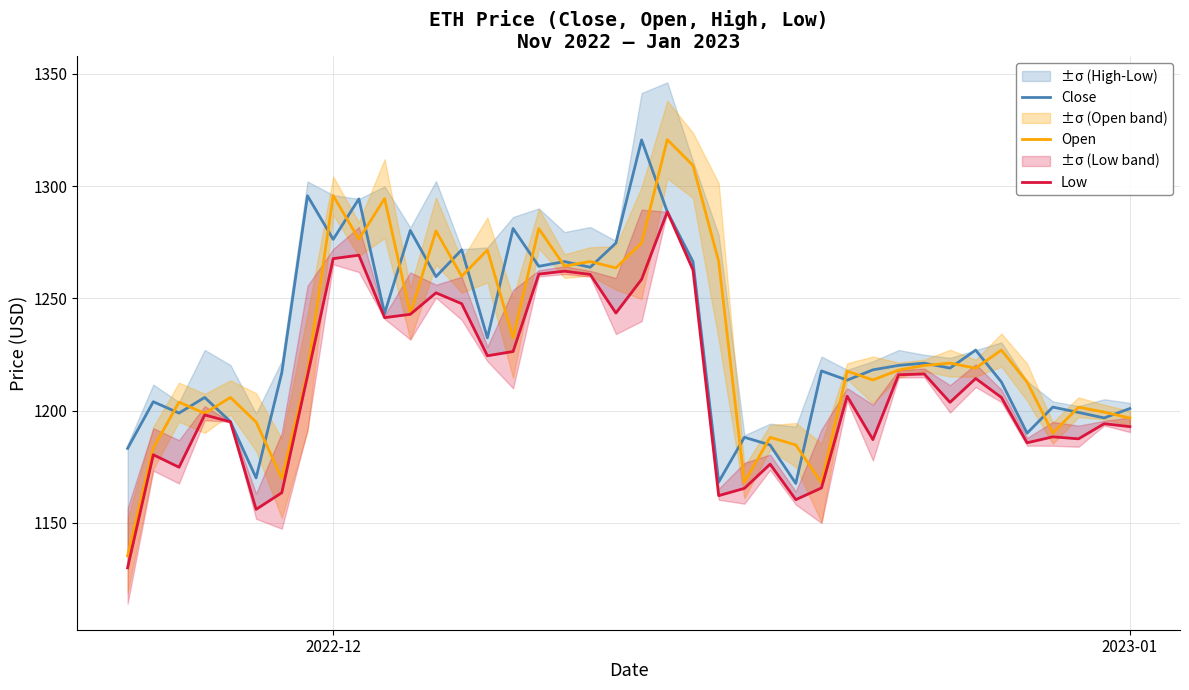

What is the lowest value of the Open series?

1135.4